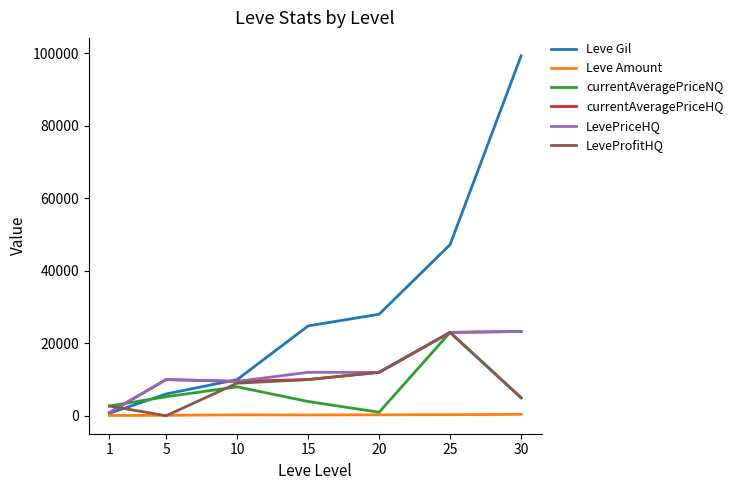

What is the total value across all series at 1?

8022